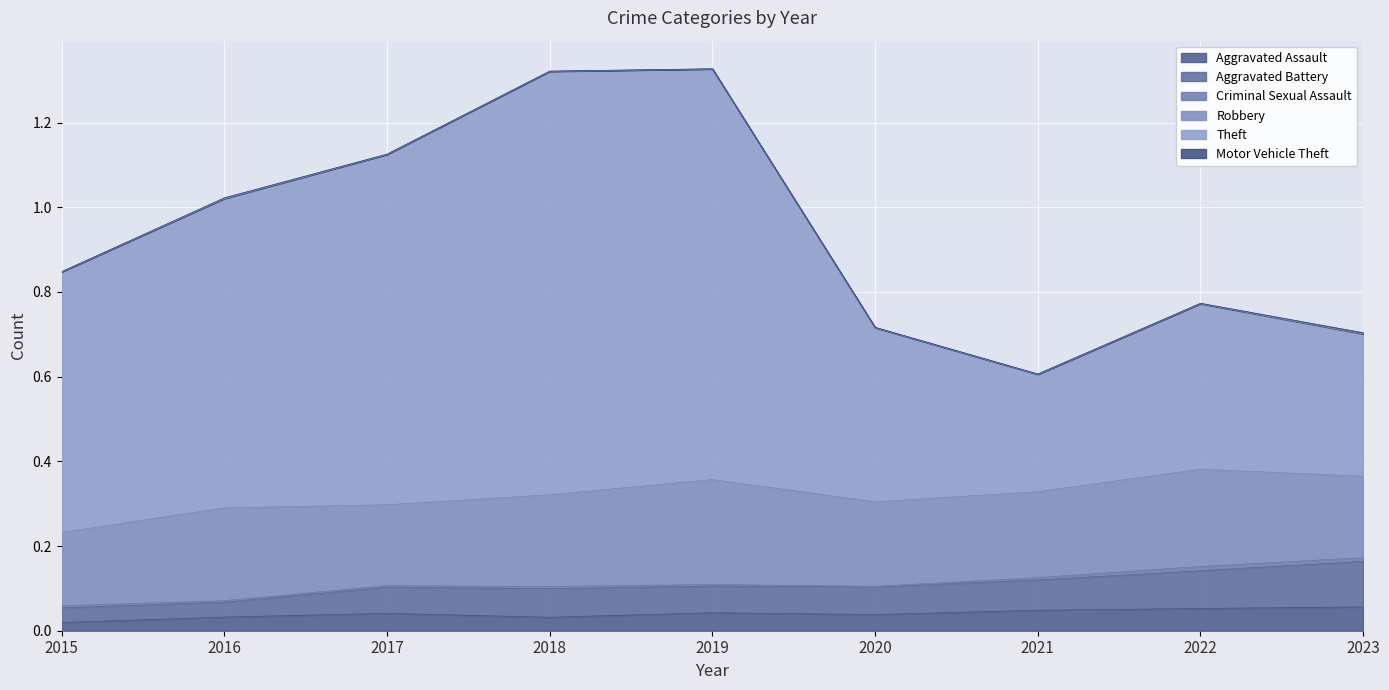

At which label is Theft closest to 0?

2021